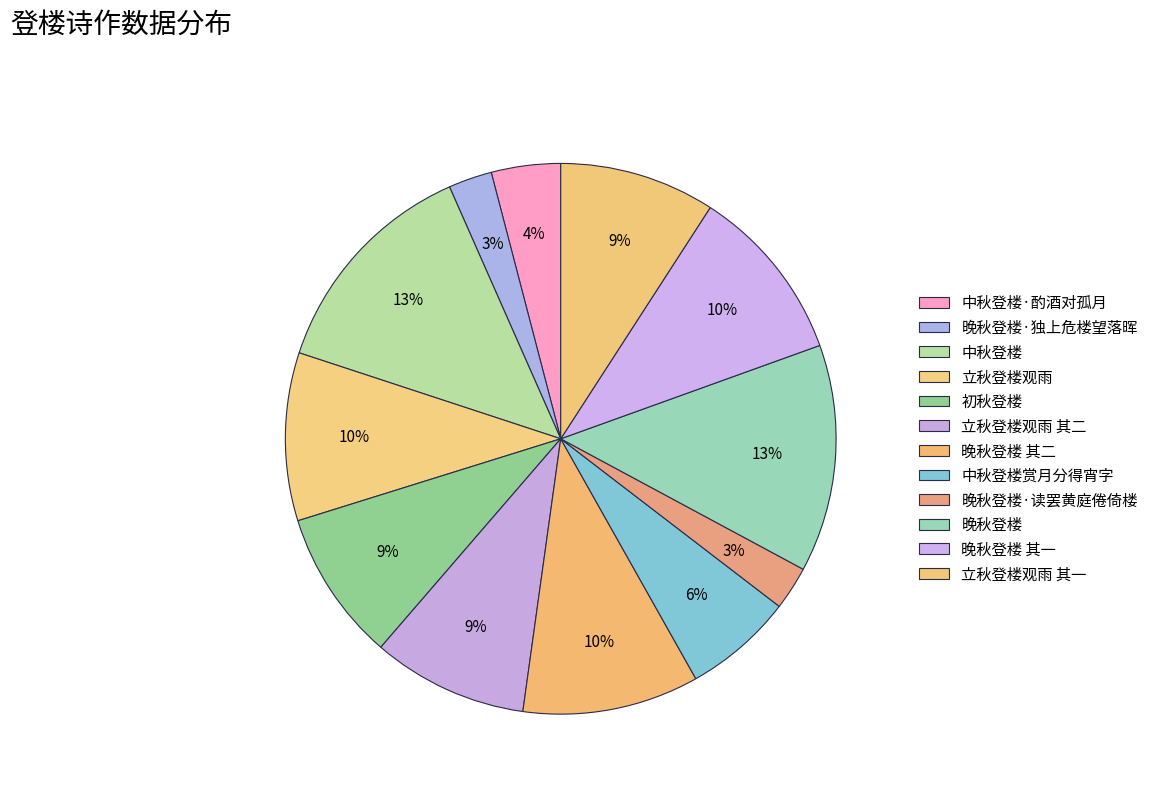

What percentage is the 中秋登楼赏月分得宵字 slice, to the nearest percent?

6%